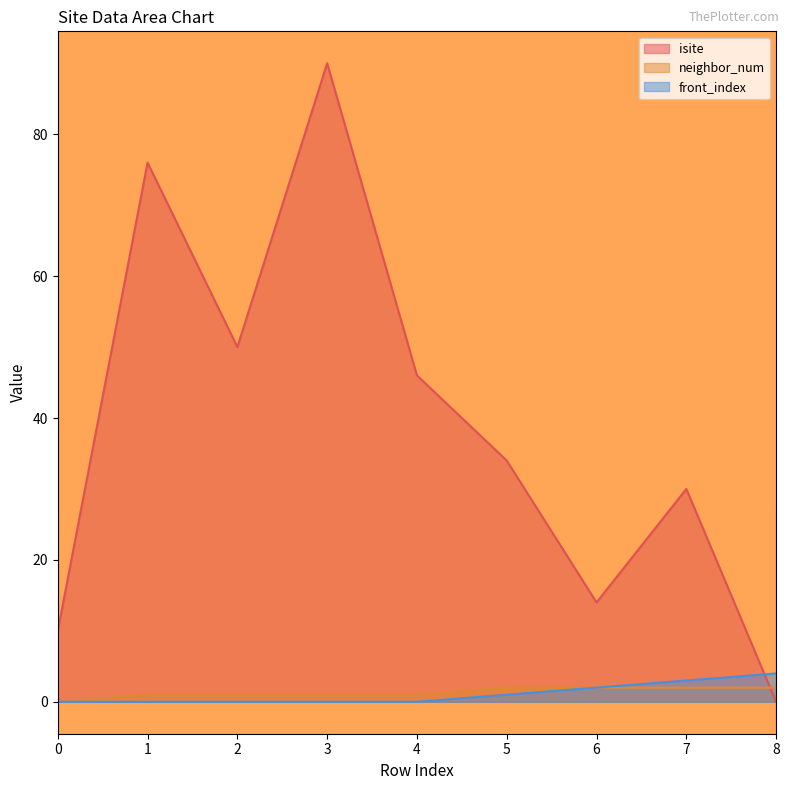

True or false: neighbor_num has more than 0 interior local peaks.

False